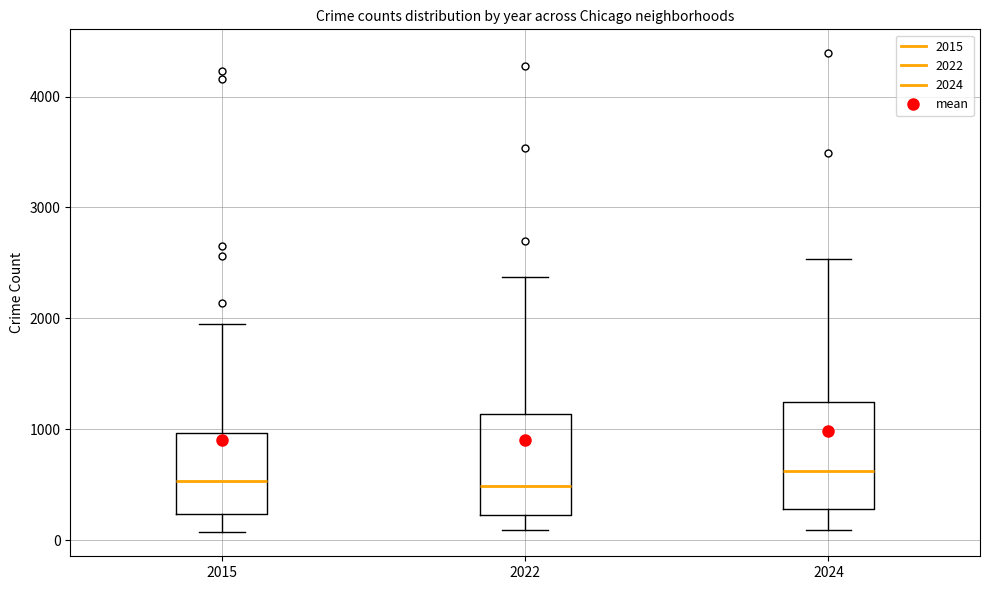

Reading left to right, read every box against the y-axis: the position of its median line, the range the box covers, and the ends of its whiskers. The values are not printed on the chart, so give them approximately, as read against the axis.

2015: median 500, box 200 to 1000, whiskers 100 to 1900
2022: median 500, box 200 to 1100, whiskers 100 to 2400
2024: median 600, box 300 to 1200, whiskers 100 to 2500